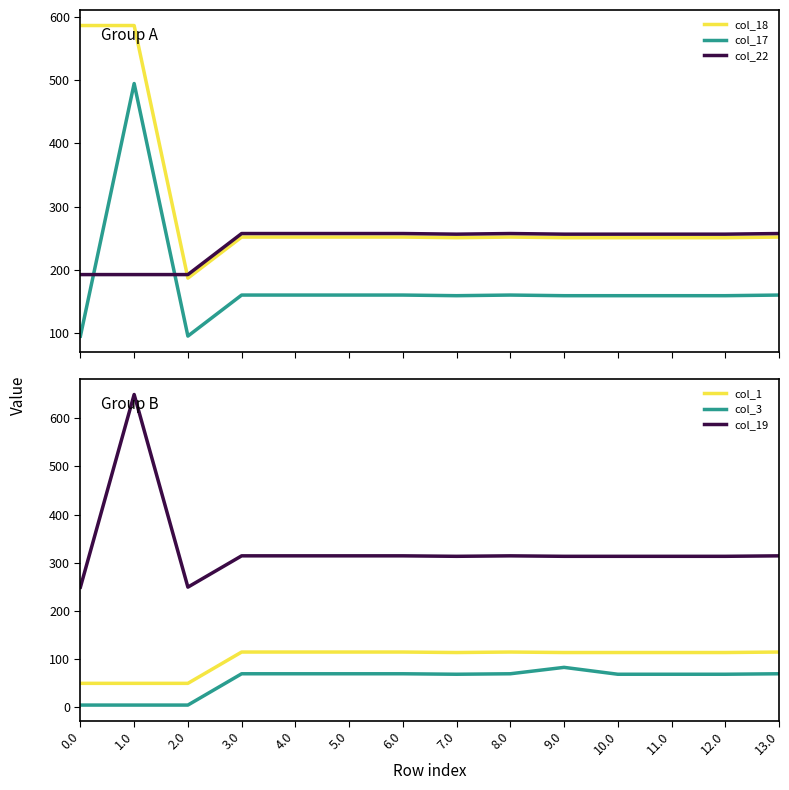

The value of col_17 at 12.0 is 158.8. True or false?

True